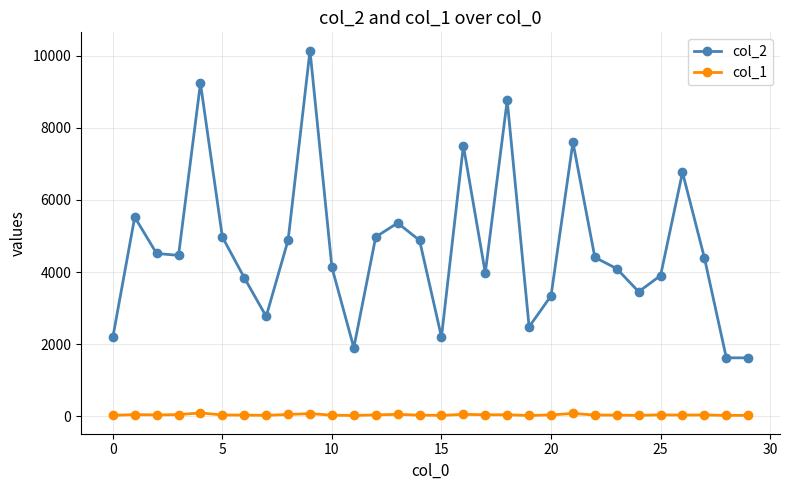

True or false: col_1 and col_2 intersect in this chart.

False